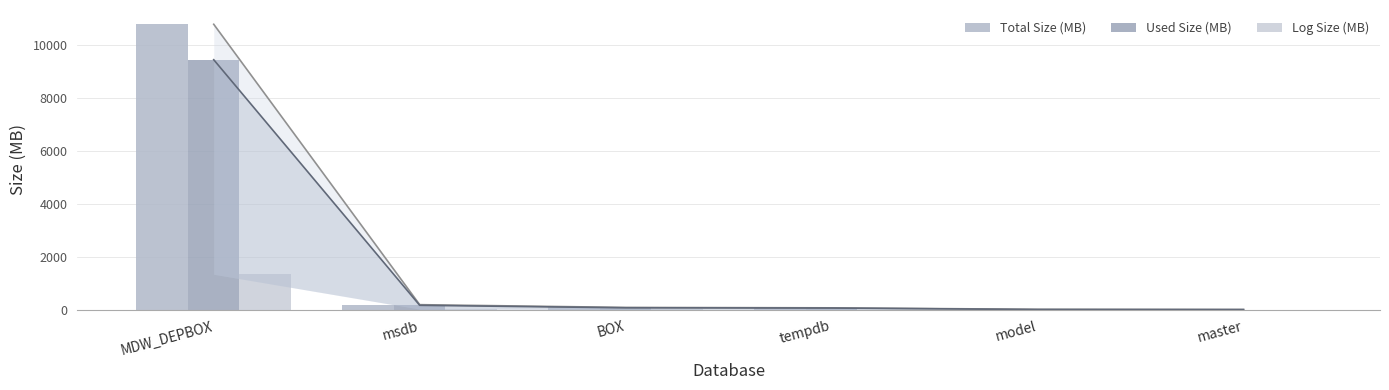

What is the maximum value shown in the chart?

10790.0